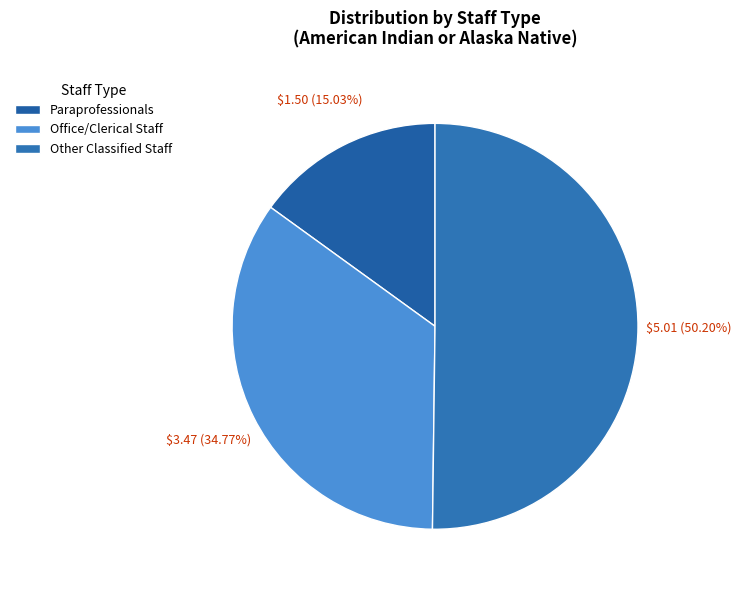

Count the number of slices in the pie.

3